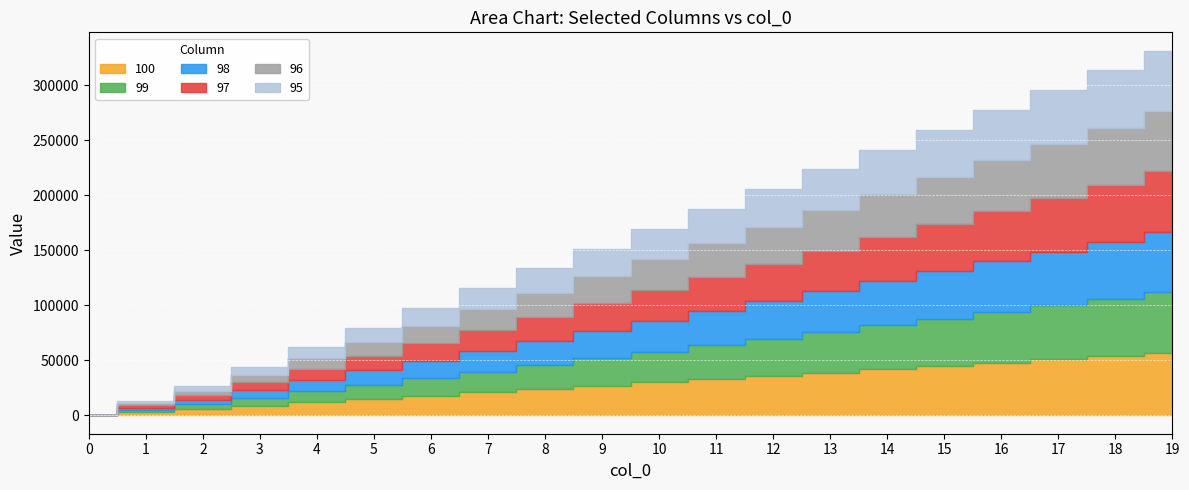

The value of 96 at 5 is 19538.7. True or false?

False